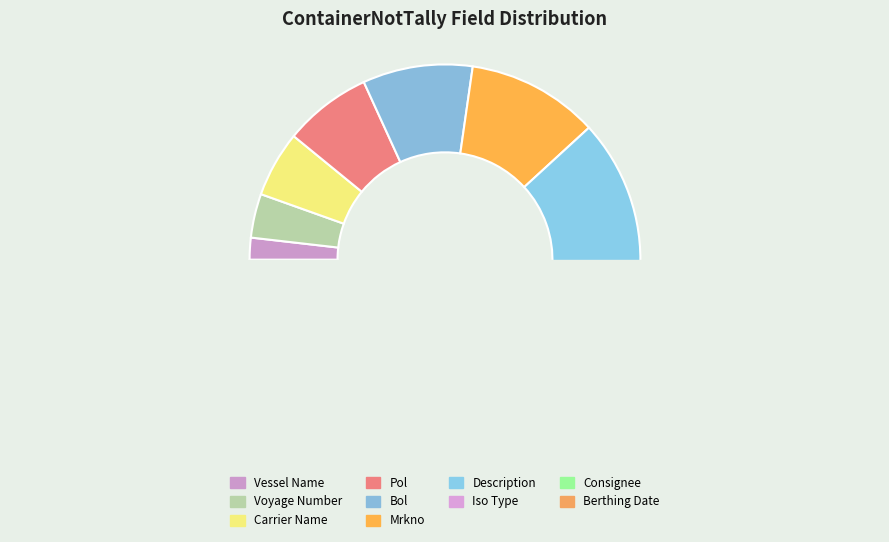

How many segments does this pie chart have?

10